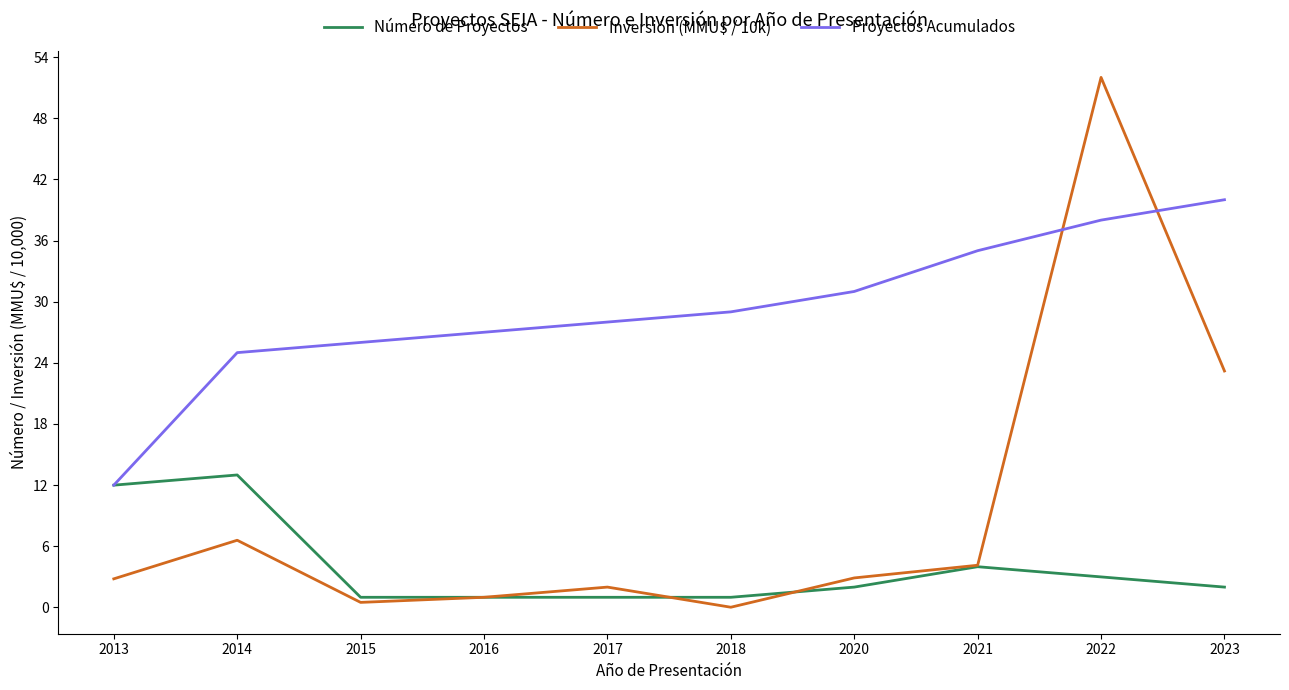

Which series has the widest spread of values?

Inversión (MMU$ / 10k)